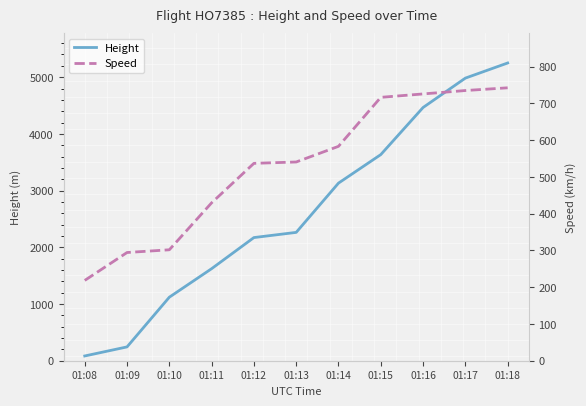

Is it true that Height equals 1015.4 at 01:11?

False